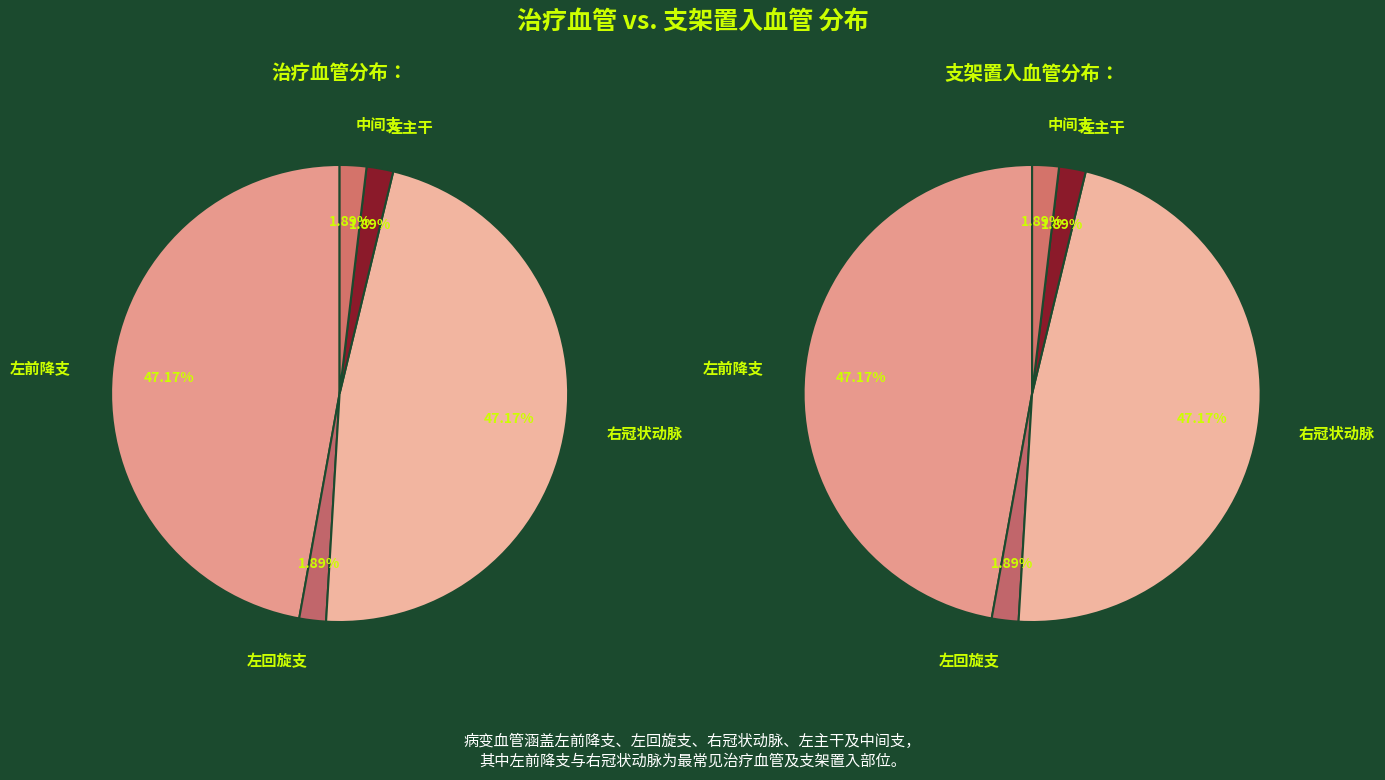

To the nearest percent, what portion does 中间支 represent?

2%